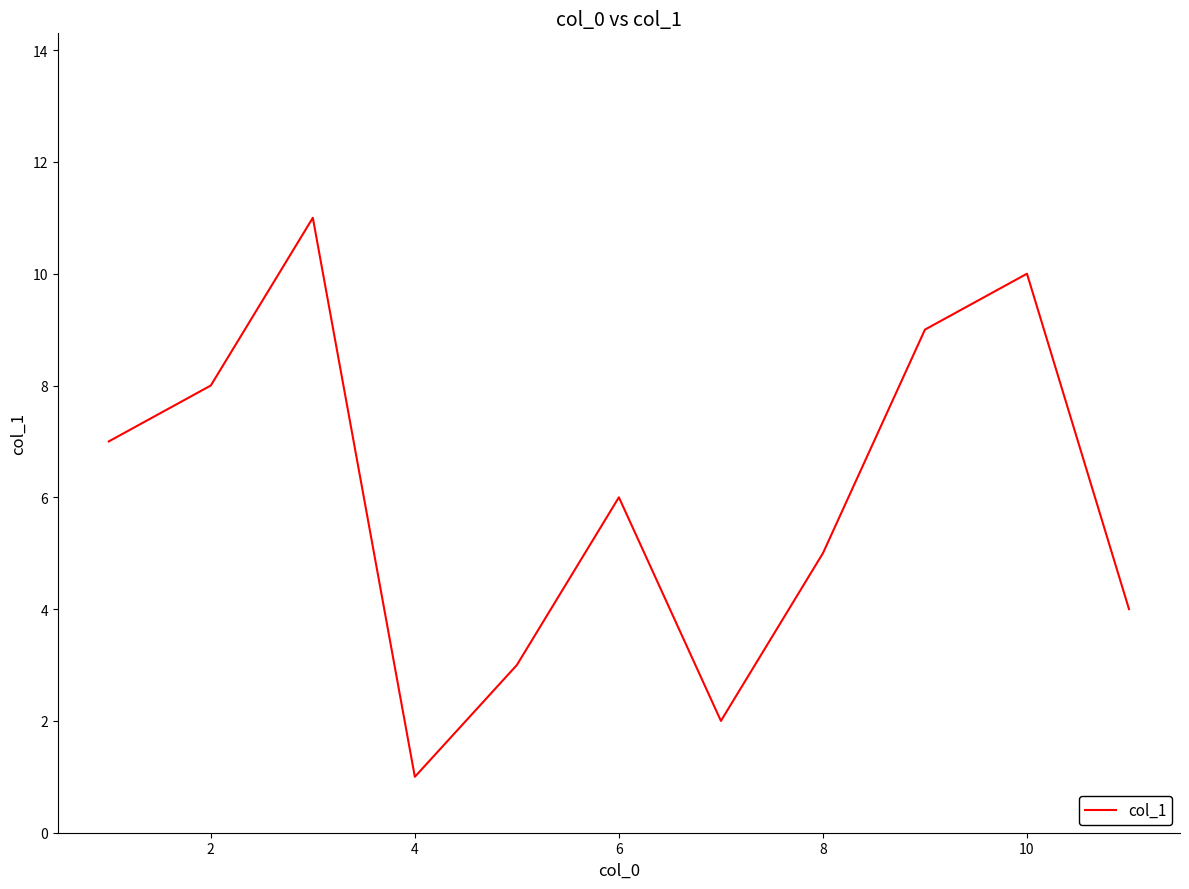

What is the difference between the maximum and minimum values?

10